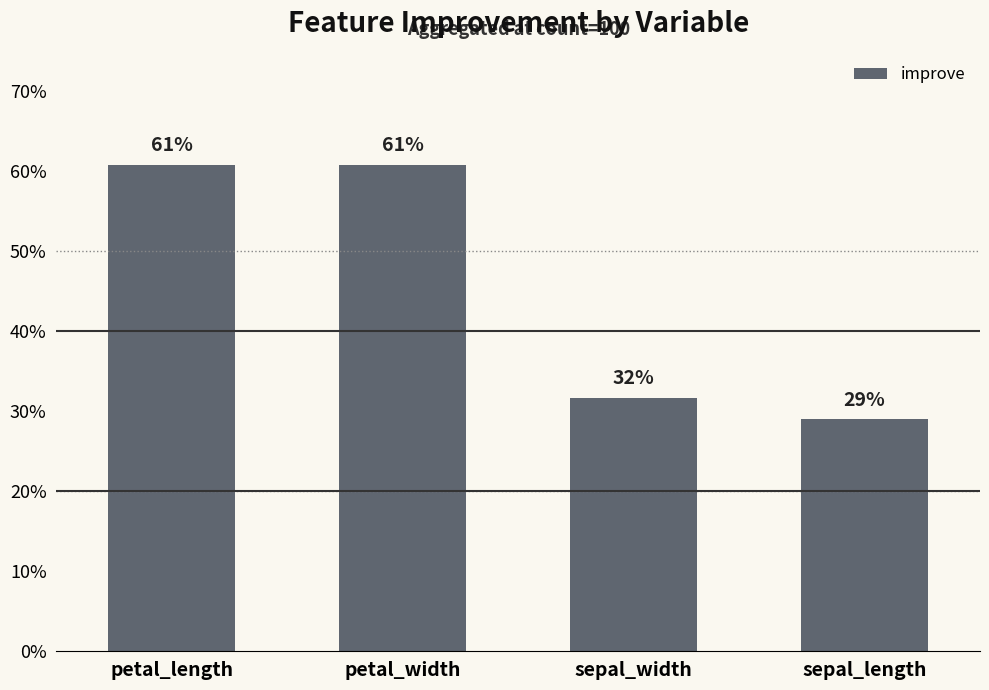

What is the value of the 2nd bar from the left?

0.6